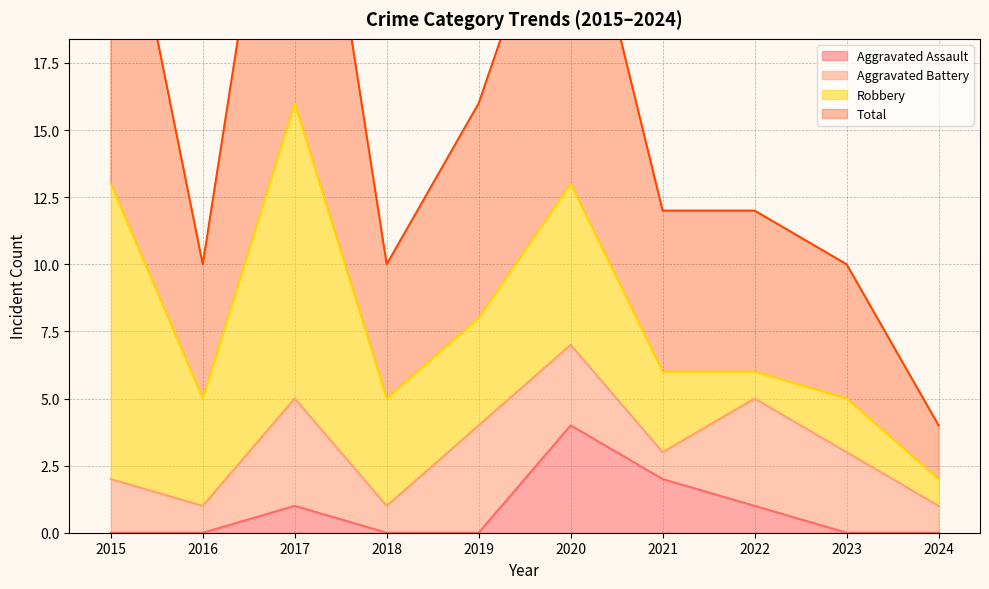

What is the value of the Total point at the 5th from the left?

16